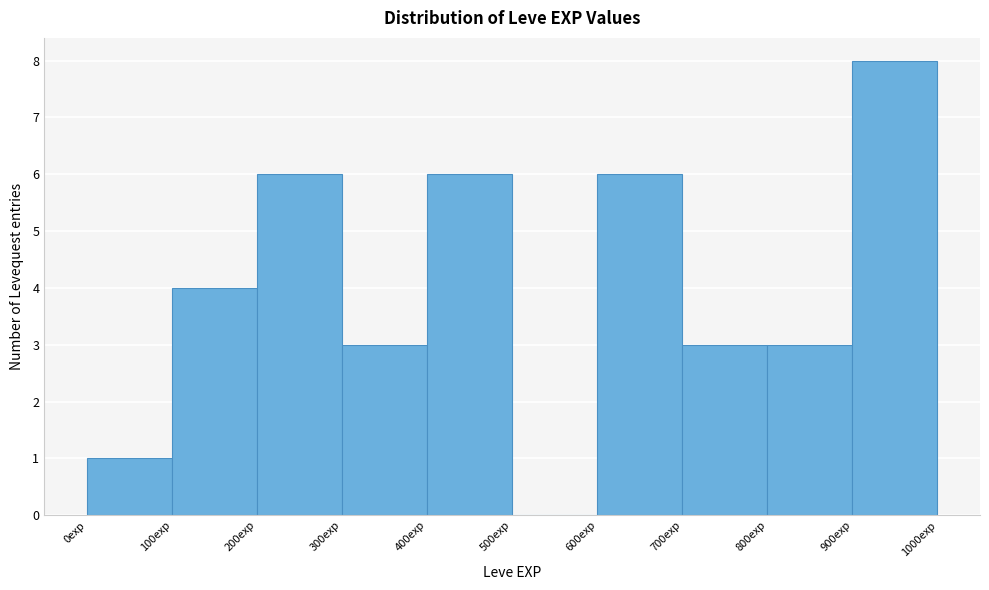

Reading left to right, list every bar in this chart as the range it spans on the x-axis followed by its height. The values are not printed on the chart, so give them approximately, as read against the axis.

0 to 100: 1
100 to 200: 4
200 to 300: 6
300 to 400: 3
400 to 500: 6
500 to 600: 0
600 to 700: 6
700 to 800: 3
800 to 900: 3
900 to 1000: 8